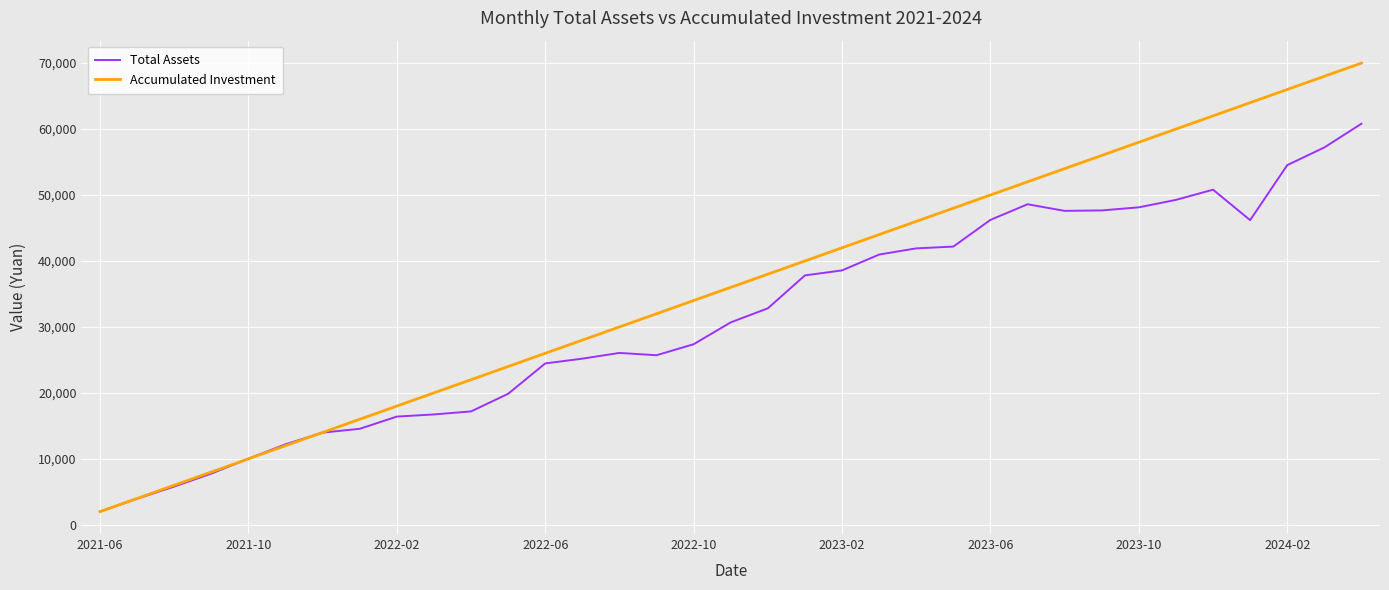

Rank the series by their average value, from highest to lowest.

Accumulated Investment, Total Assets